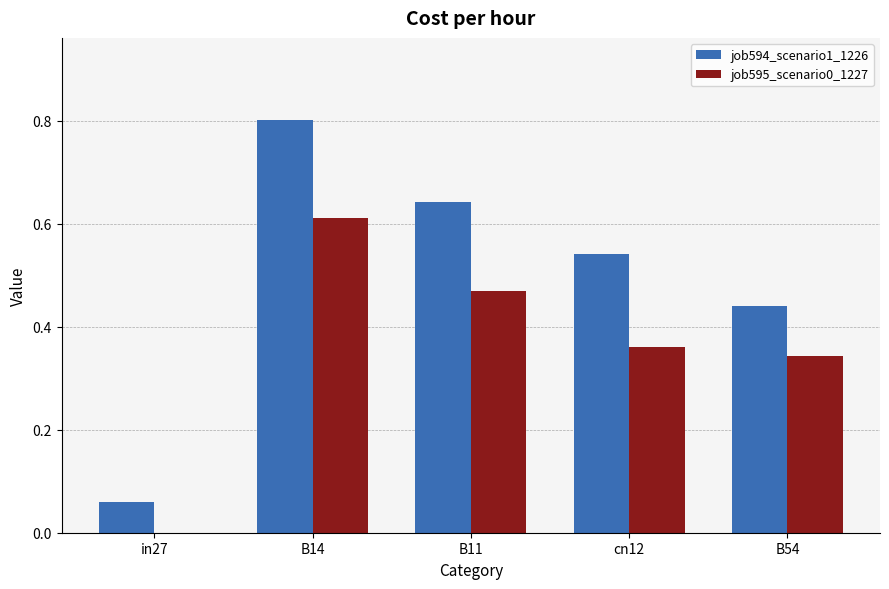

Is the value of job594_scenario1_1226 at cn12 greater than the value of job595_scenario0_1227 at in27?

Yes